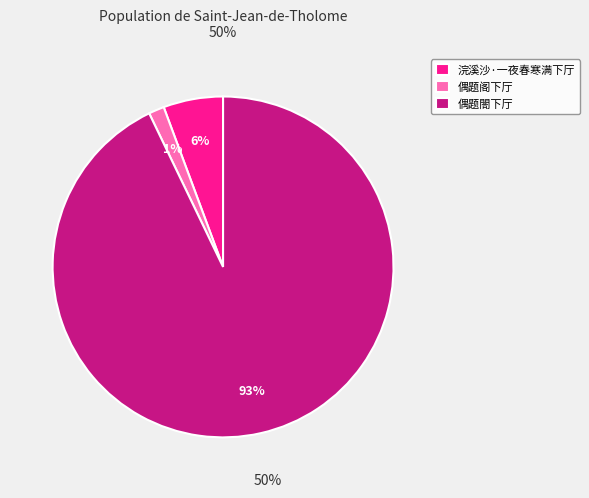

How many segments does this pie chart have?

3